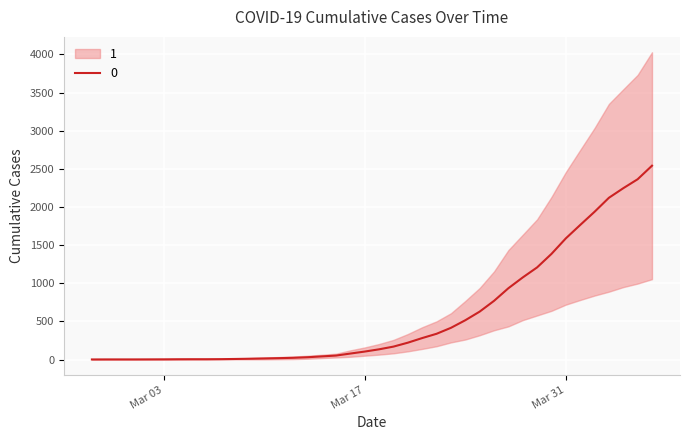

Which label corresponds to the largest value in the chart?

2020-04-06